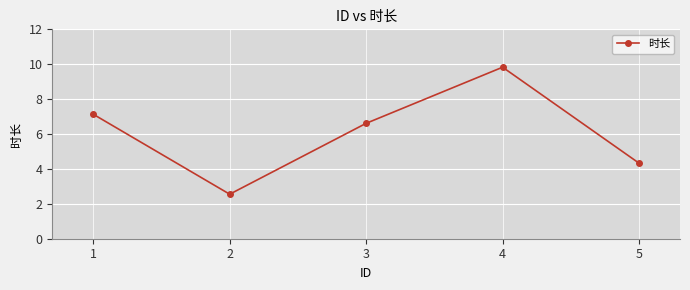

Approximately how many times larger is the value at 1 compared to 4?

0.7